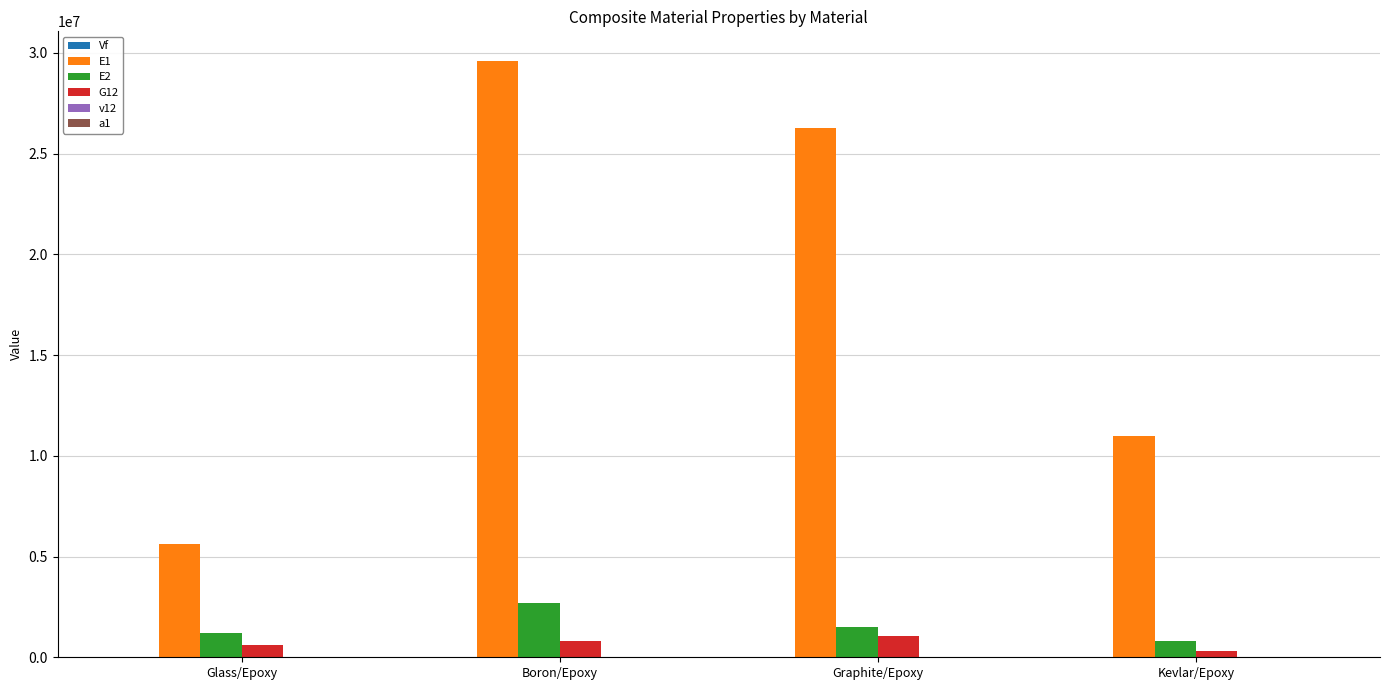

Is it true that E1 equals 5600000.0 at Glass/Epoxy?

True